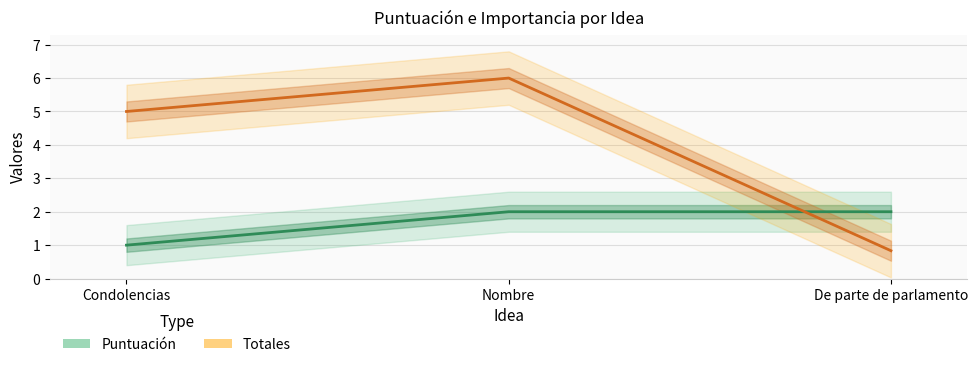

True or false: Puntuación has a value of 1.0 at Condolencias.

True